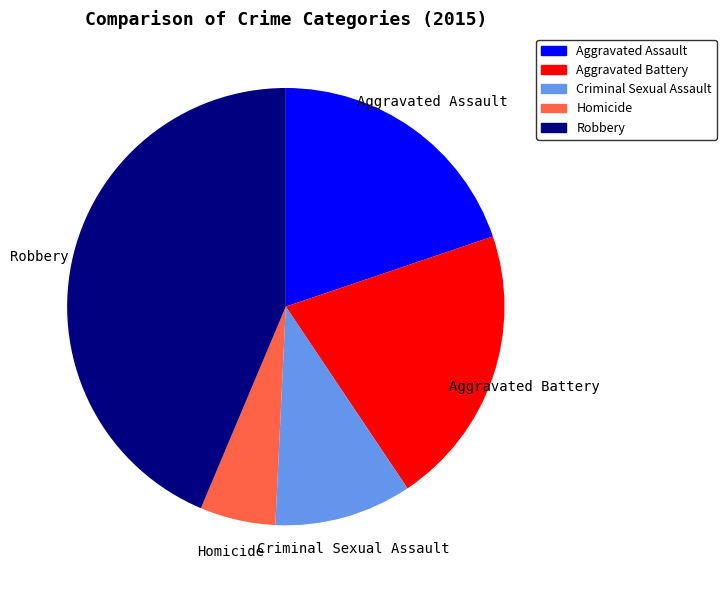

Rank the categories by value from lowest to highest.

Homicide, Criminal Sexual Assault, Aggravated Assault, Aggravated Battery, Robbery